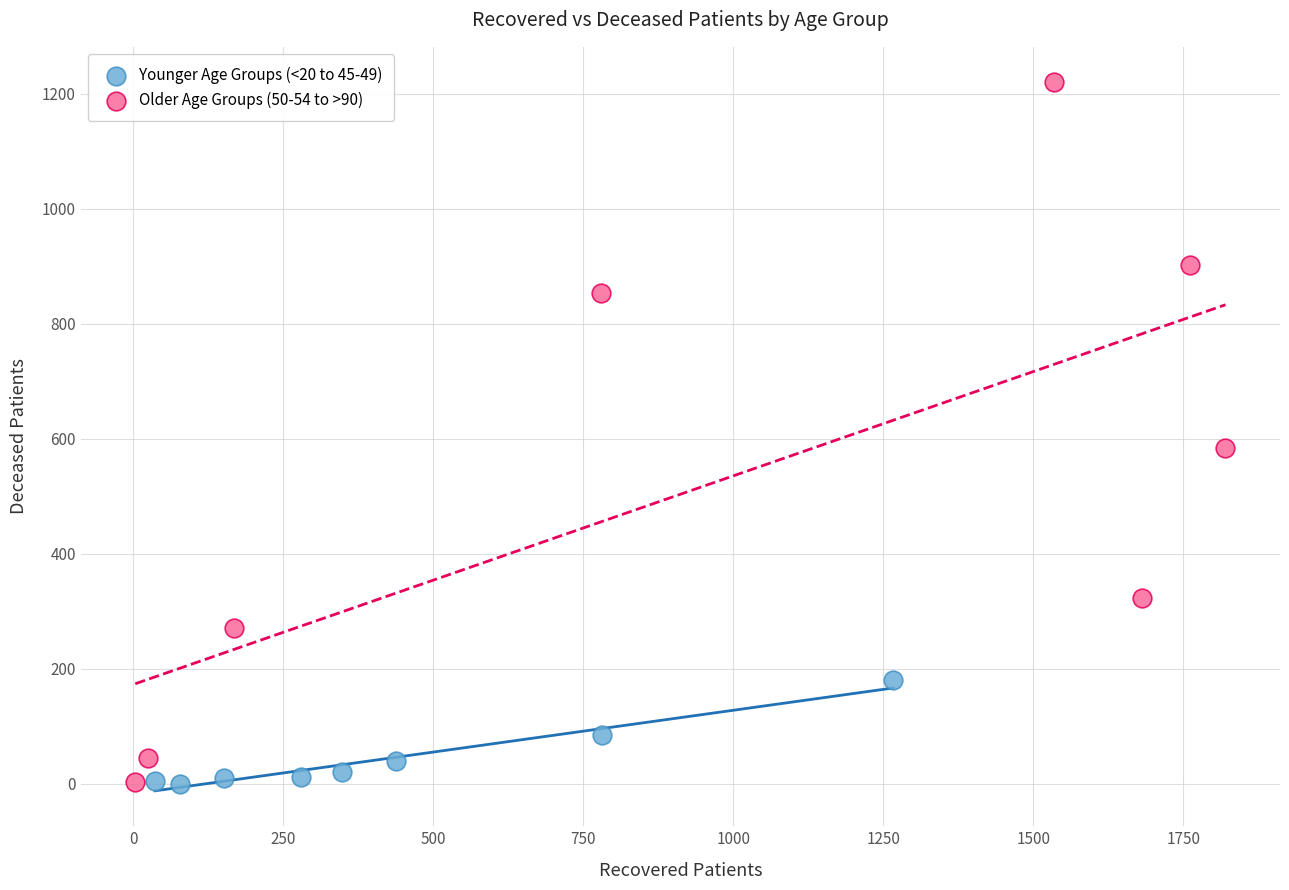

What are all the series names shown in the legend?

Younger Age Groups (<20 to 45-49), Older Age Groups (50-54 to >90)